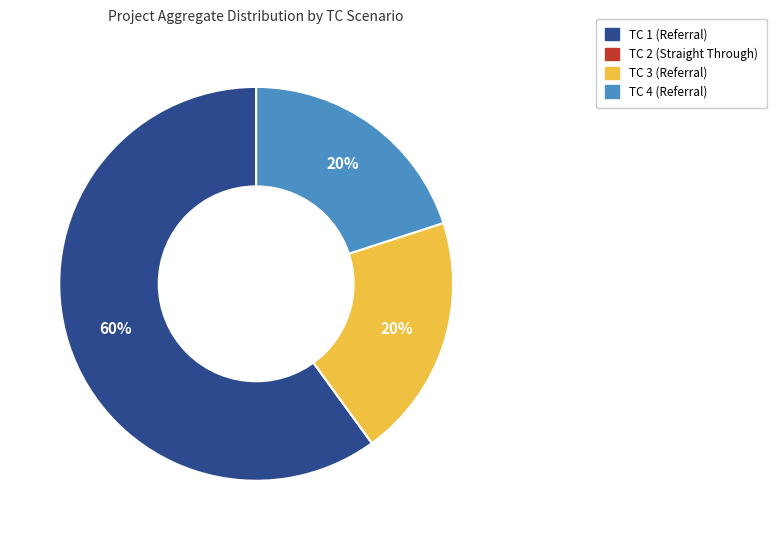

What is the largest slice in the pie chart?

TC 1 (Referral)